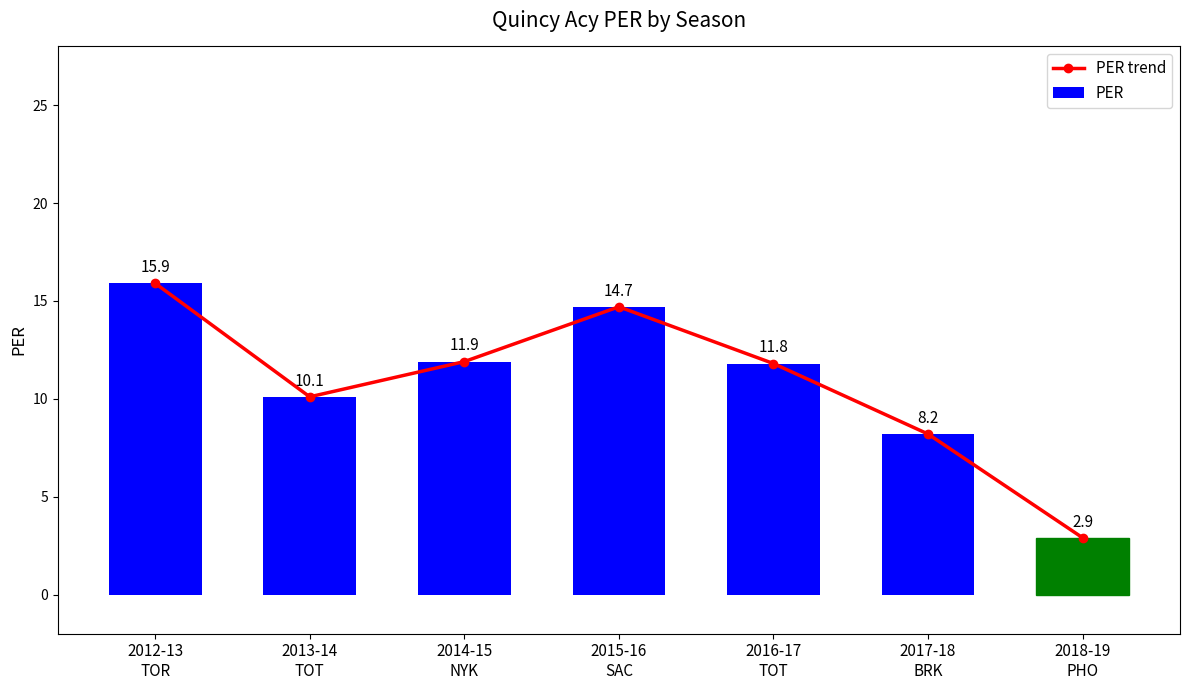

Are the bars horizontal?

No